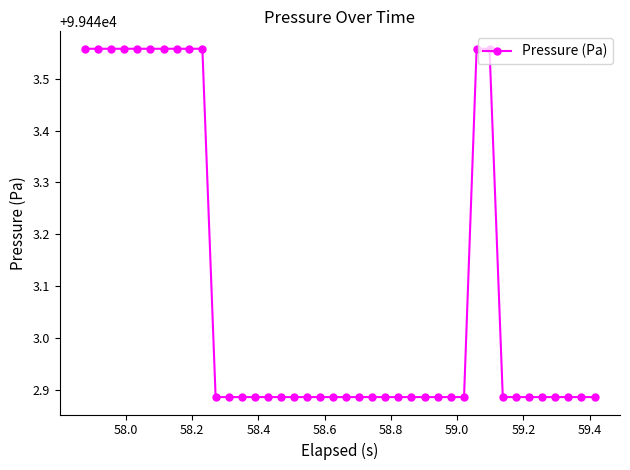

What is the difference between the second highest and second lowest values?

0.7